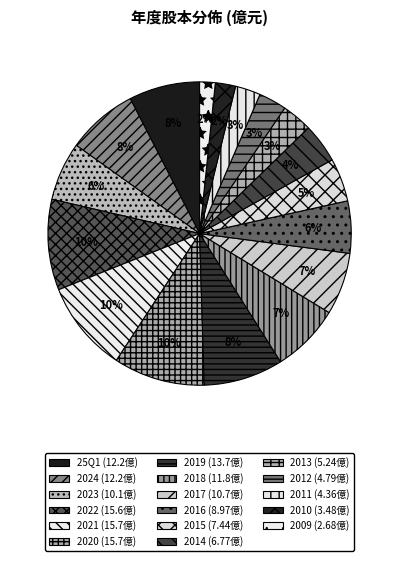

How many segments does this pie chart have?

17